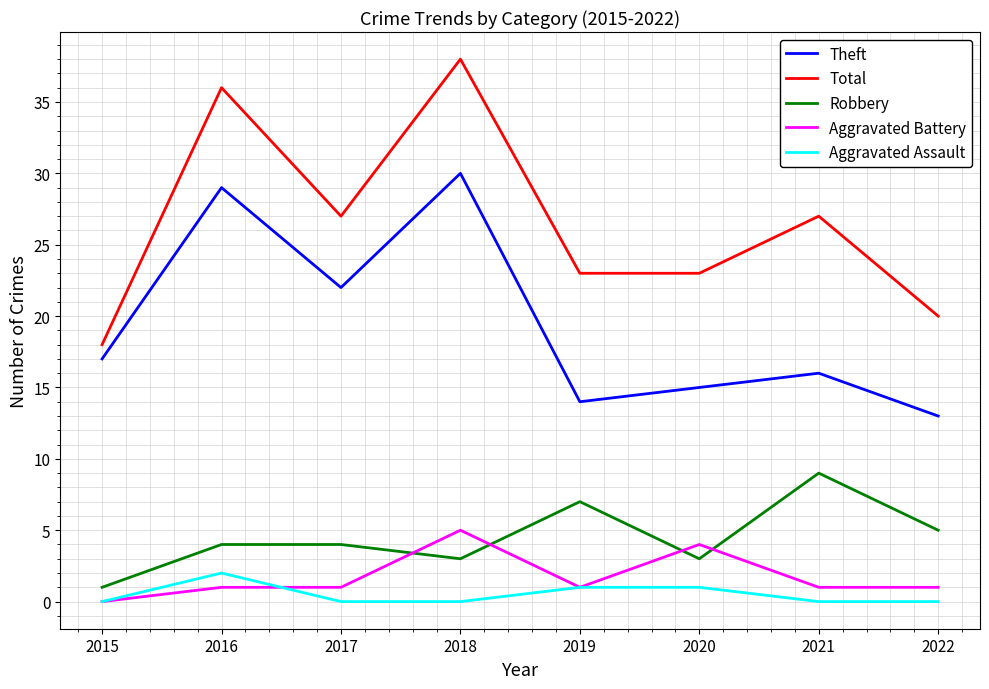

True or false: Aggravated Assault has a value of 1 at 2020.

True